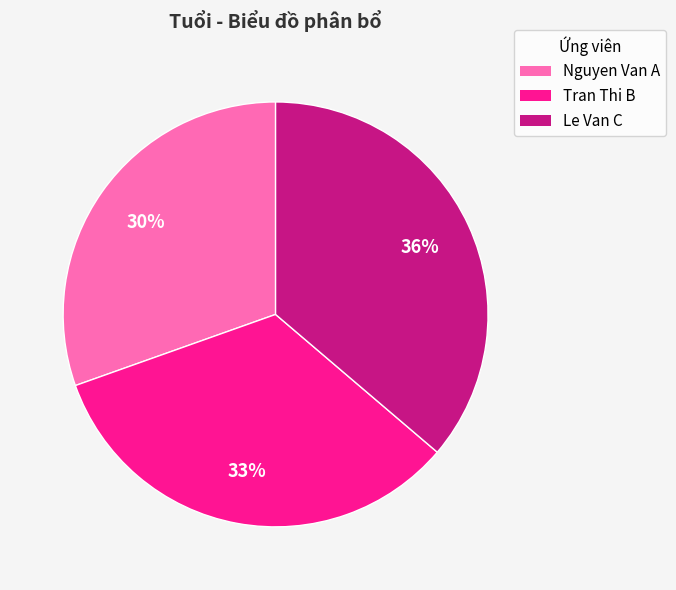

Is there a majority slice in this chart?

No